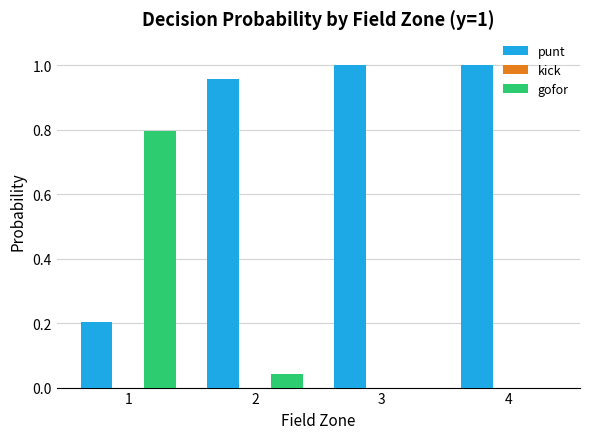

The punt series shows 0.4 at 2. True or false?

False